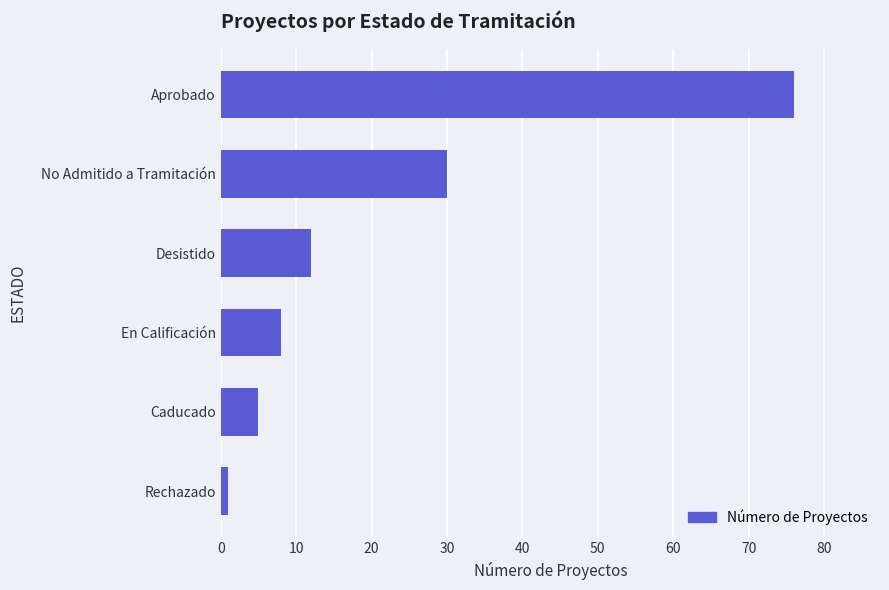

What is the change in value from Desistido to Aprobado?

+64